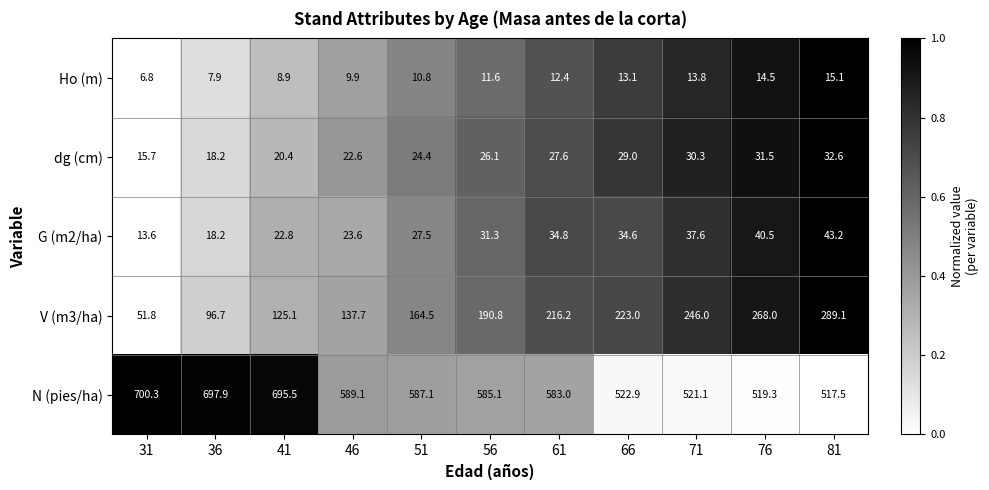

Is it true that G (m2/ha) equals 29.4 at 36?

False